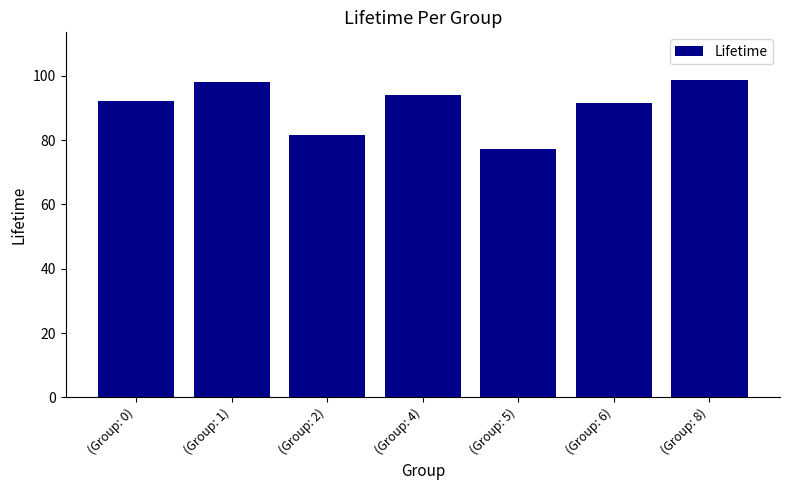

Count the number of categories in the chart.

7